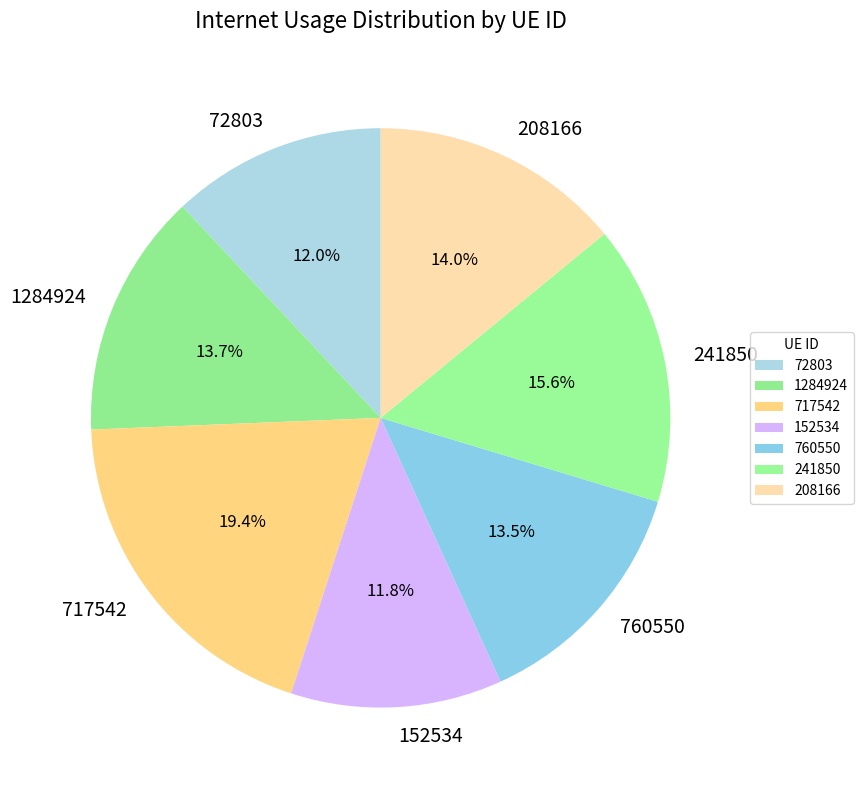

What is the largest slice in the pie chart?

717542